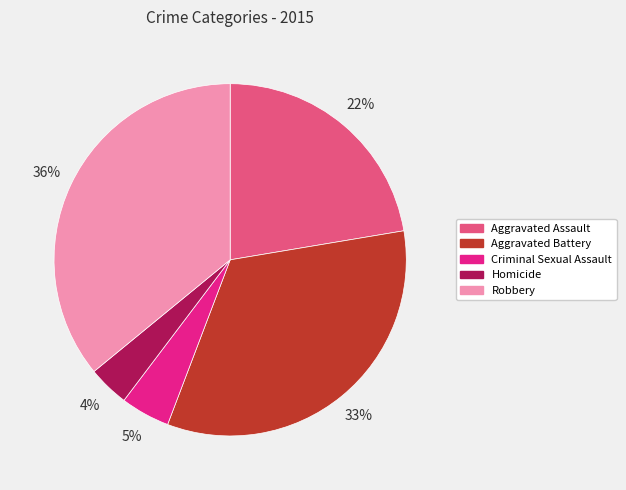

Which slice is the smallest?

Homicide